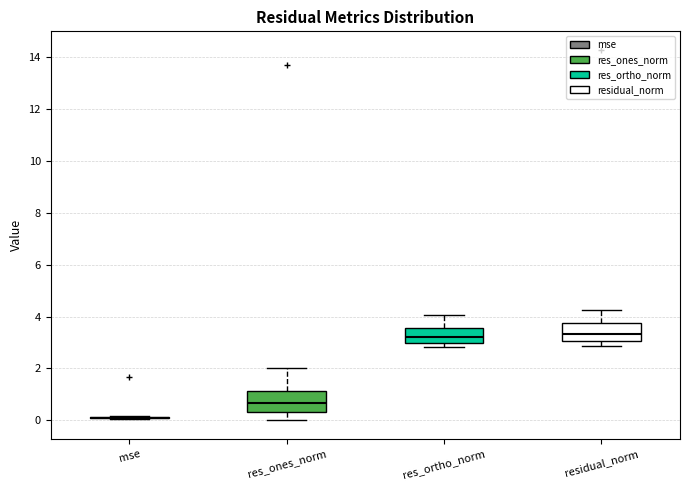

Reading left to right, read every box against the y-axis: the position of its median line, the range the box covers, and the ends of its whiskers. The values are not printed on the chart, so give them approximately, as read against the axis.

mse: box collapsed to a line at 0.0, whiskers 0.0 to 0.2
res_ones_norm: median 0.6, box 0.4 to 1.2, whiskers 0.0 to 2.0
res_ortho_norm: median 3.2, box 3.0 to 3.6, whiskers 2.8 to 4.0
residual_norm: median 3.4, box 3.0 to 3.8, whiskers 2.8 to 4.2